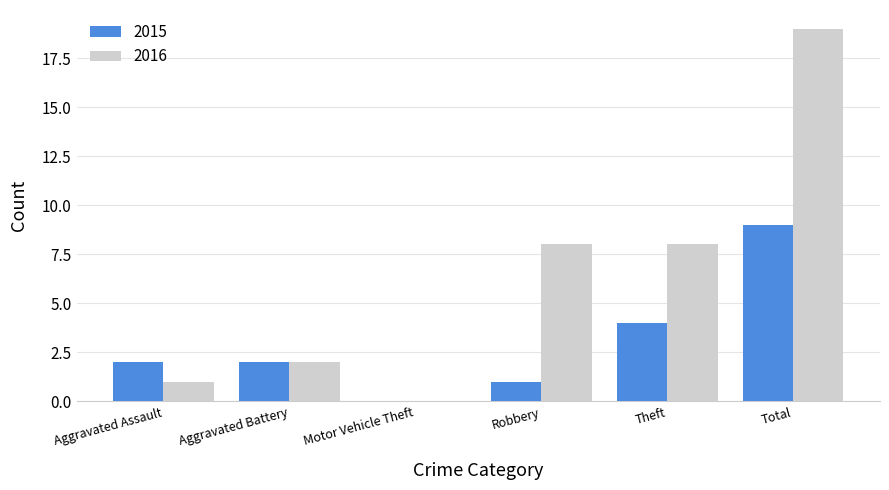

Reading left to right, transcribe all the data shown in this chart.

2015: Aggravated Assault=2	Aggravated Battery=2	Motor Vehicle Theft=0	Robbery=1	Theft=4	Total=9
2016: Aggravated Assault=1	Aggravated Battery=2	Motor Vehicle Theft=0	Robbery=8	Theft=8	Total=19